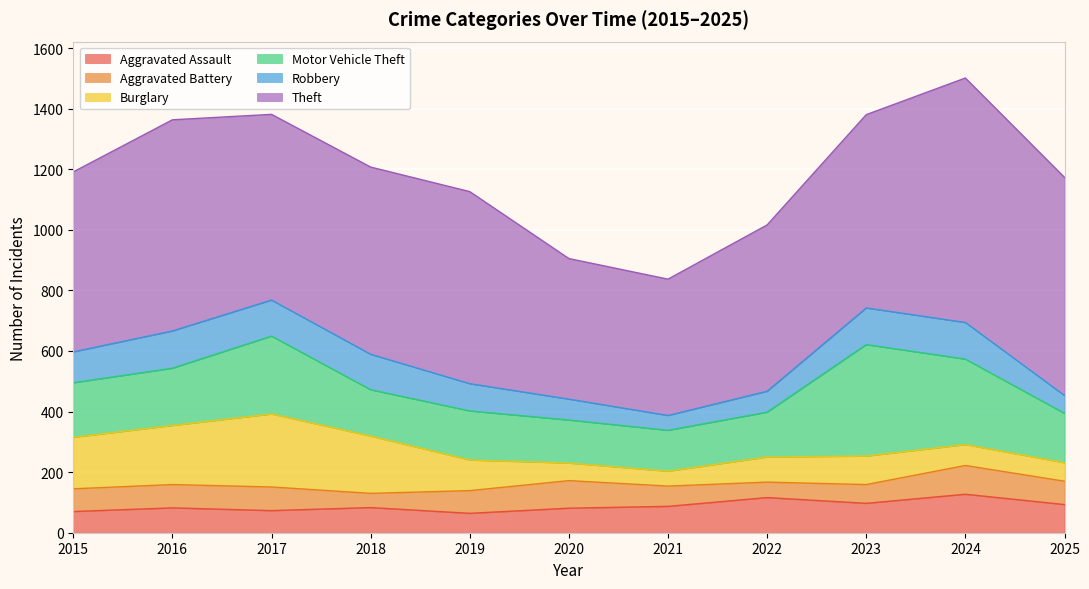

What is the maximum value shown in the chart?

807